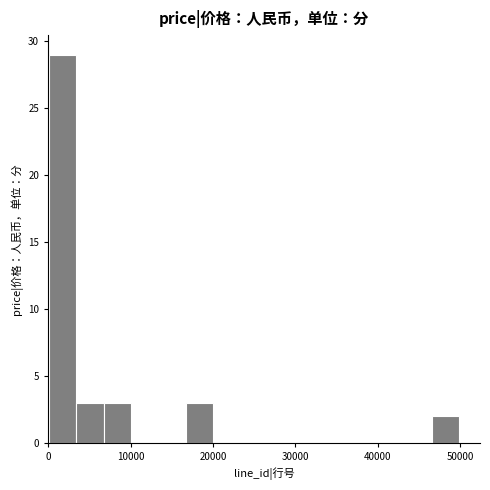

Read against the x-axis, roughly where is the centre of the tallest bar?

2000